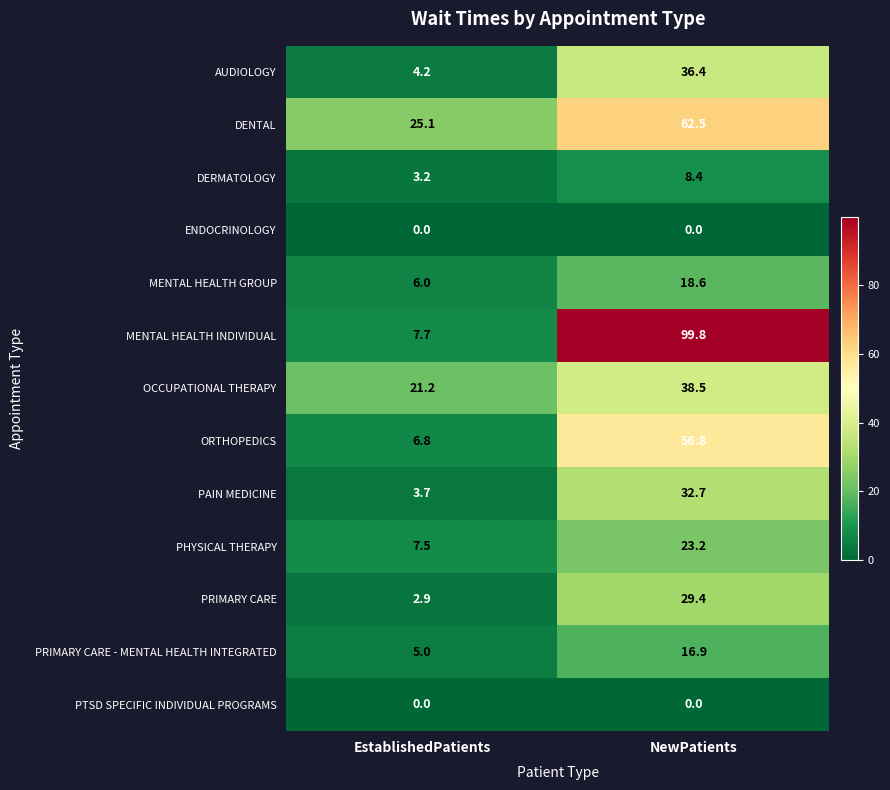

Which series changed the most between EstablishedPatients and NewPatients?

MENTAL HEALTH INDIVIDUAL